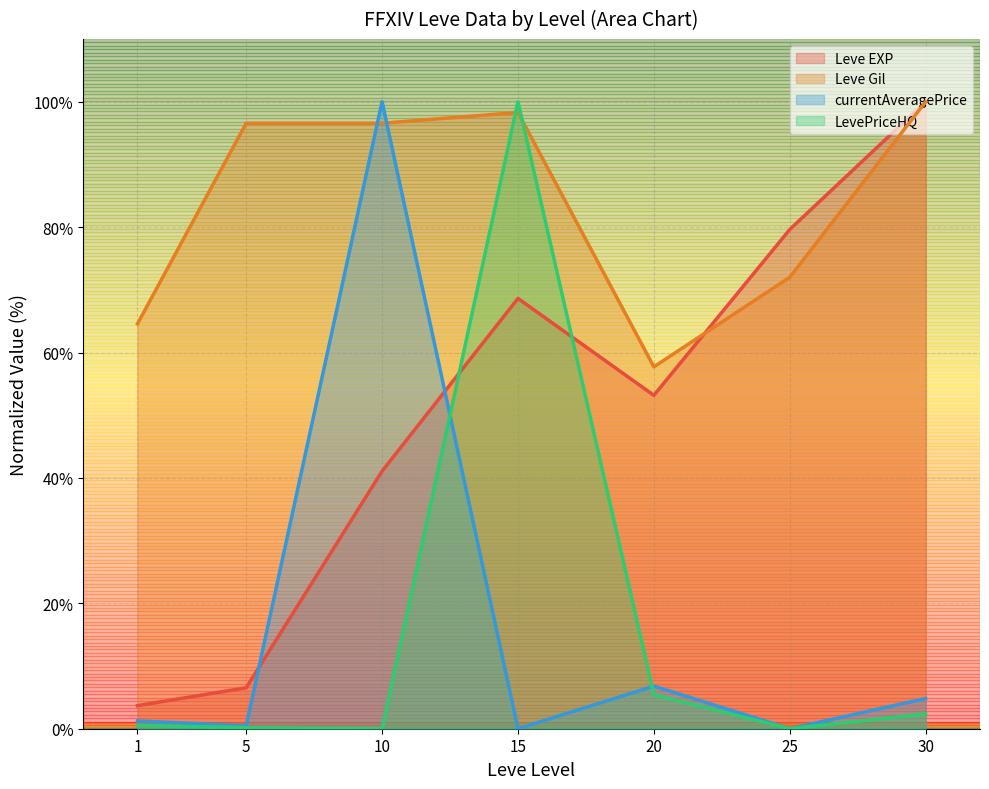

At how many categories does at least one series exceed 99?

3